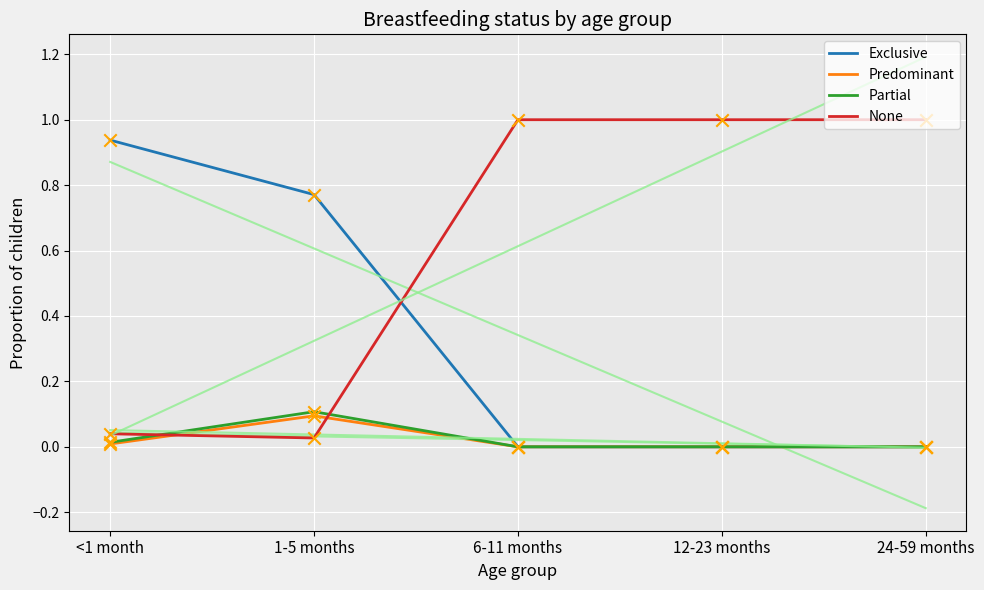

Which series contains the highest Y value?

None